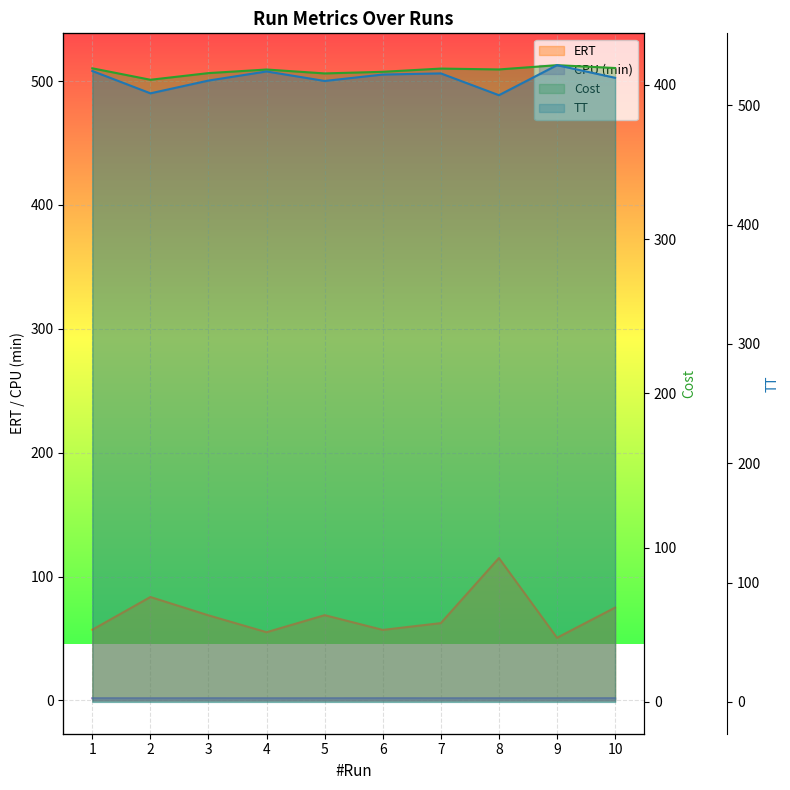

Read the Cost value at 9.

412.8